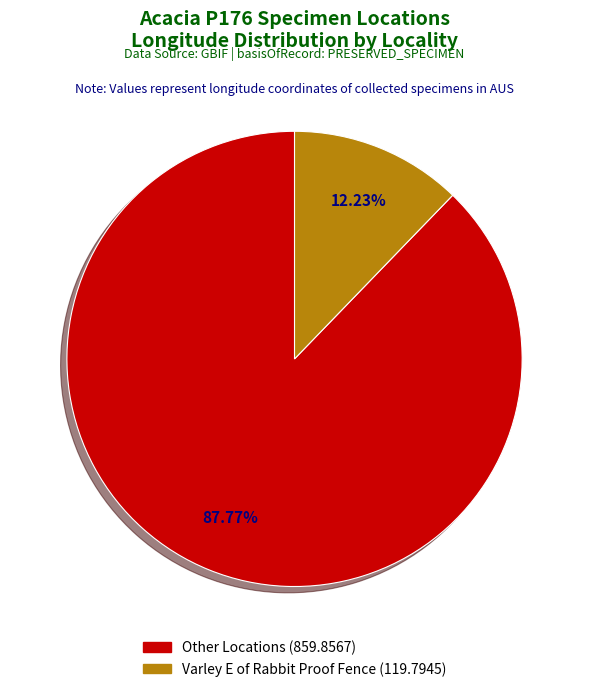

Does any single category account for the majority?

Yes